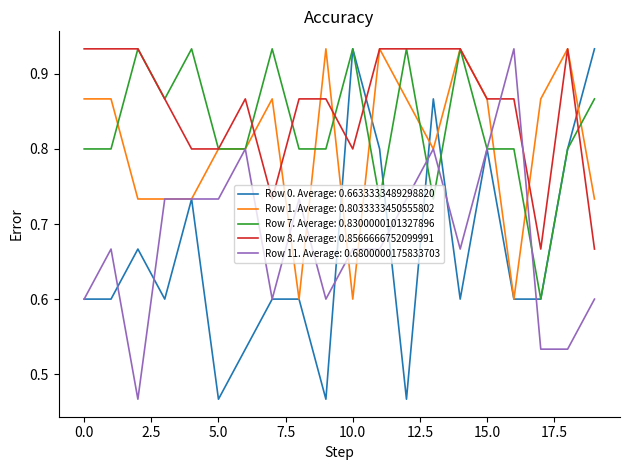

Which series ends up on top after the final intersection of Row 8. Average: 0.8566666752099991 and Row 11. Average: 0.6800000175833703?

Row 8. Average: 0.8566666752099991